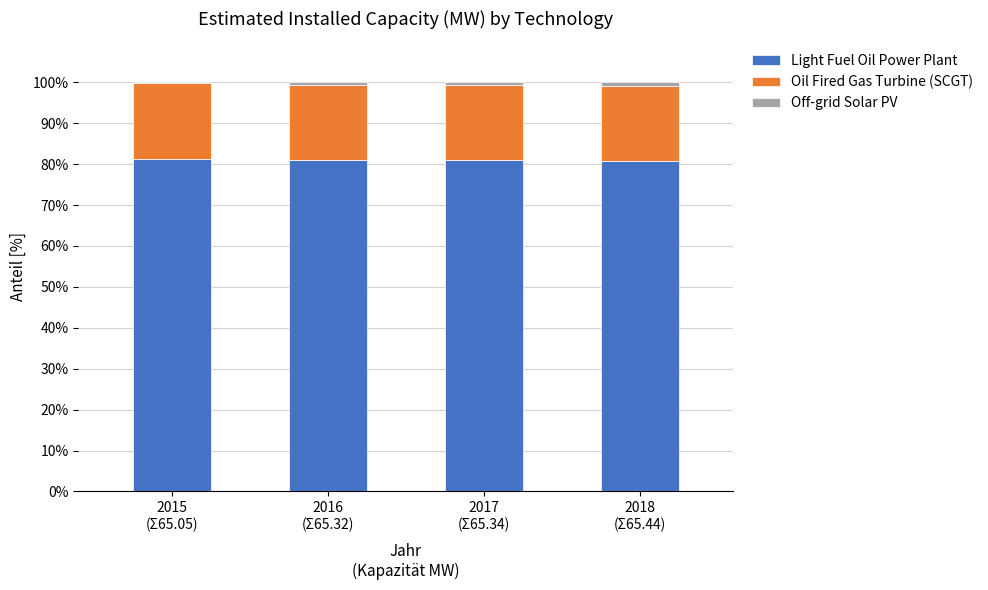

What is the sum of all Light Fuel Oil Power Plant values?

324.0